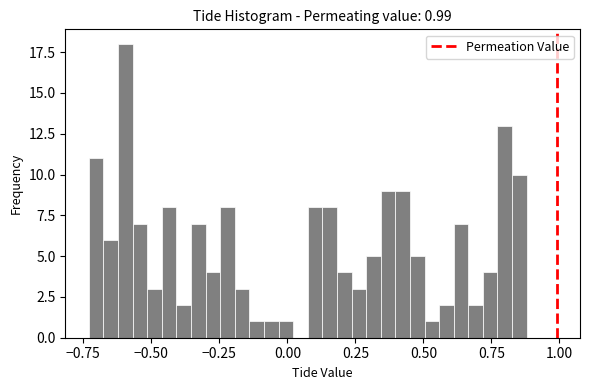

Read against the x-axis, roughly where is the centre of the tallest bar?

-0.60